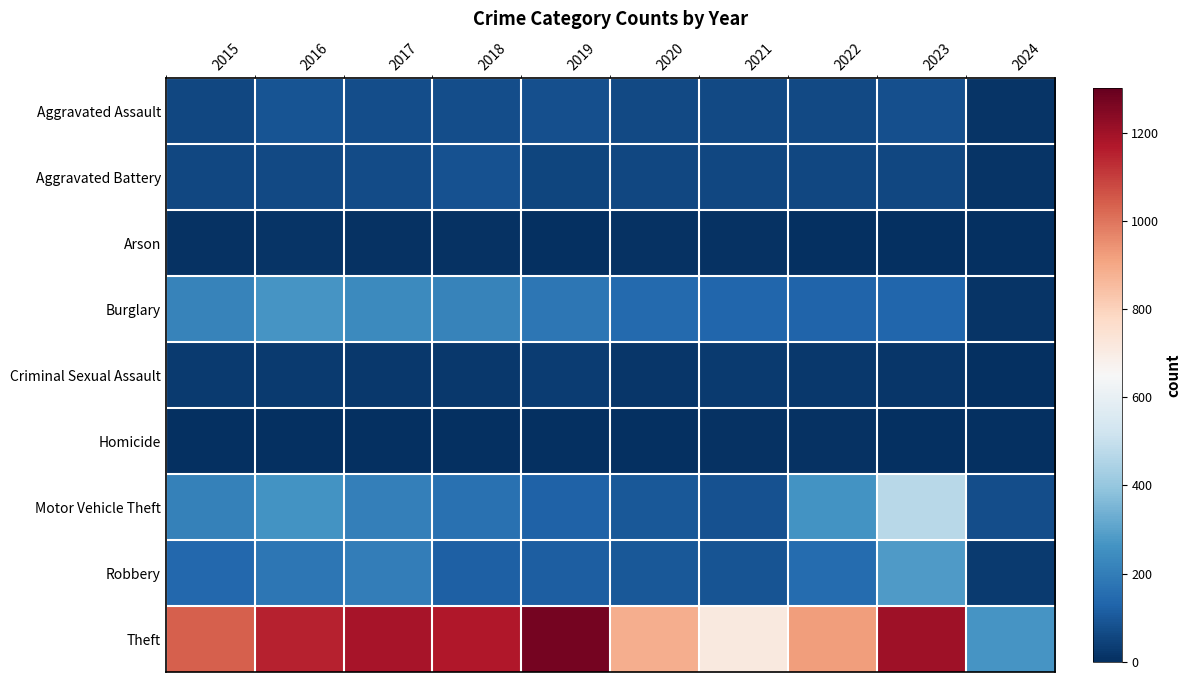

Which series changed the most between 2022 and 2024?

Theft